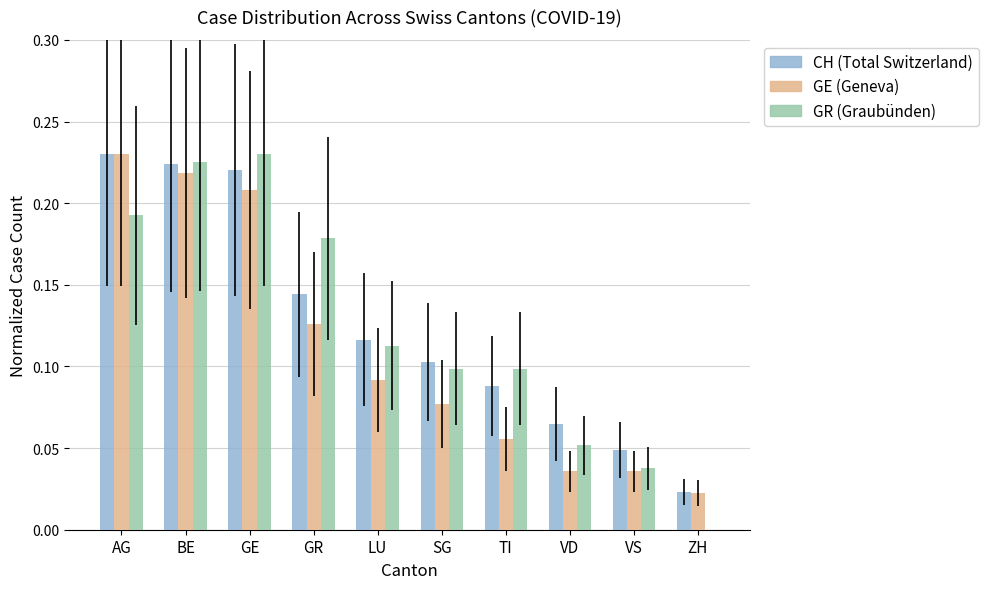

What is the total value across all series at GR?

0.4